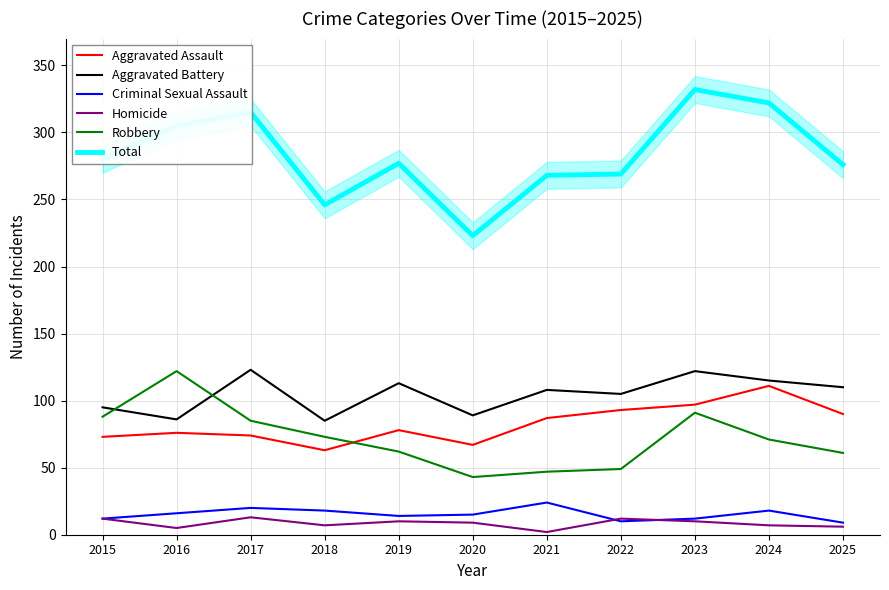

At which category is the sum across all series the highest?

2023